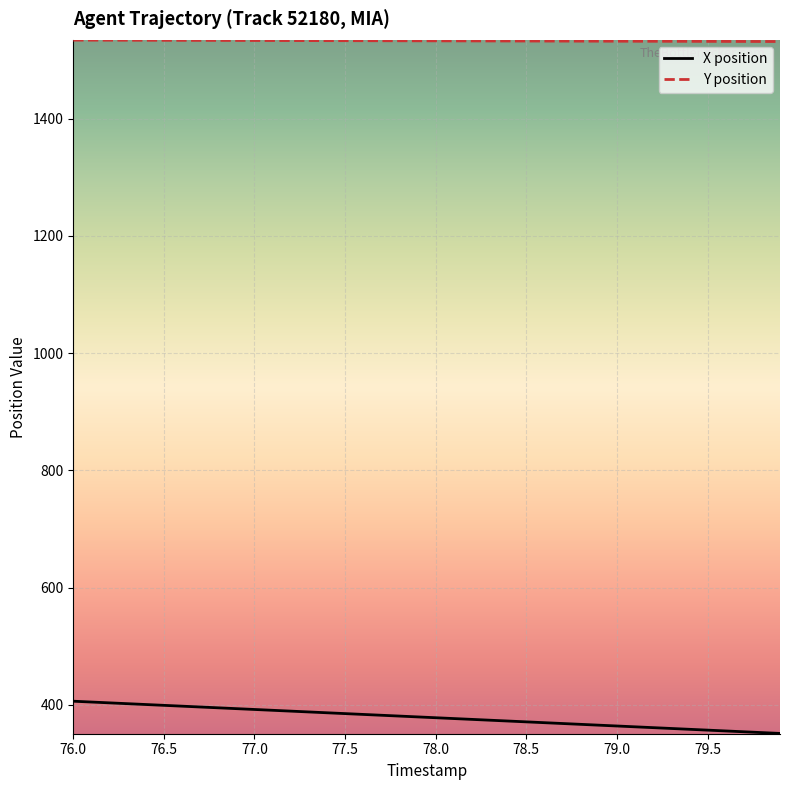

Which series has the largest range (max minus min)?

X position